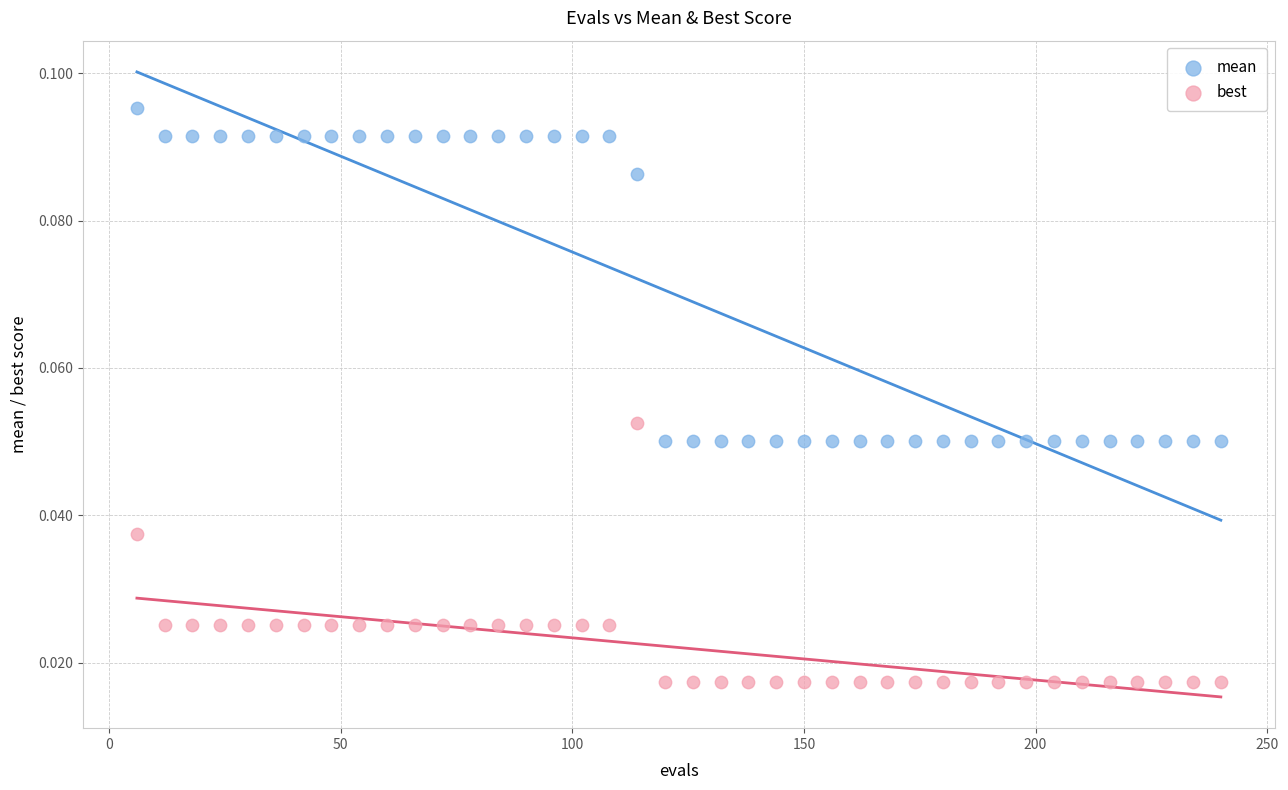

Which series contains the lowest Y value?

best